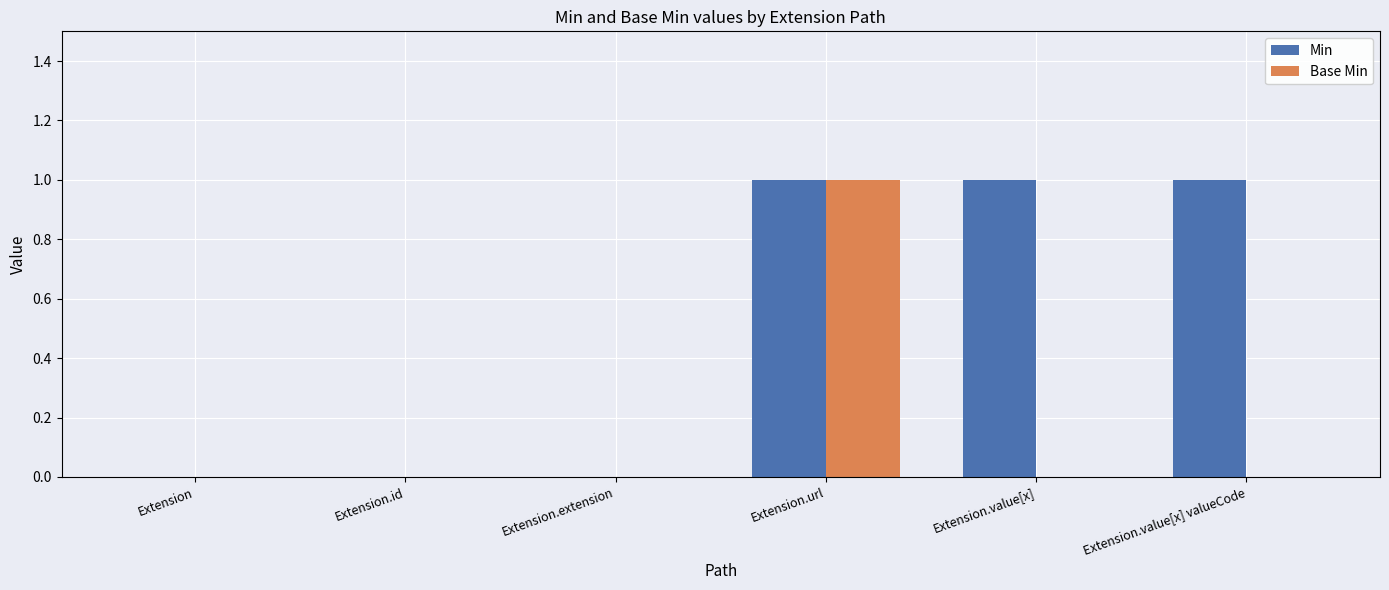

Count the number of categories in the chart.

6